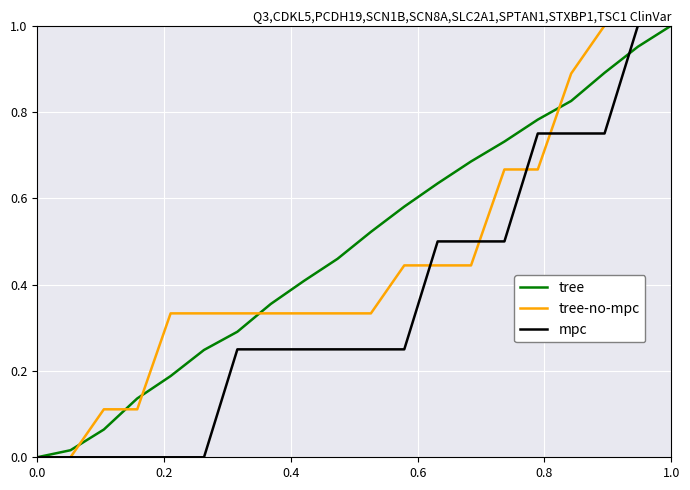

Rank the series by their average value, from lowest to highest.

mpc, tree-no-mpc, tree